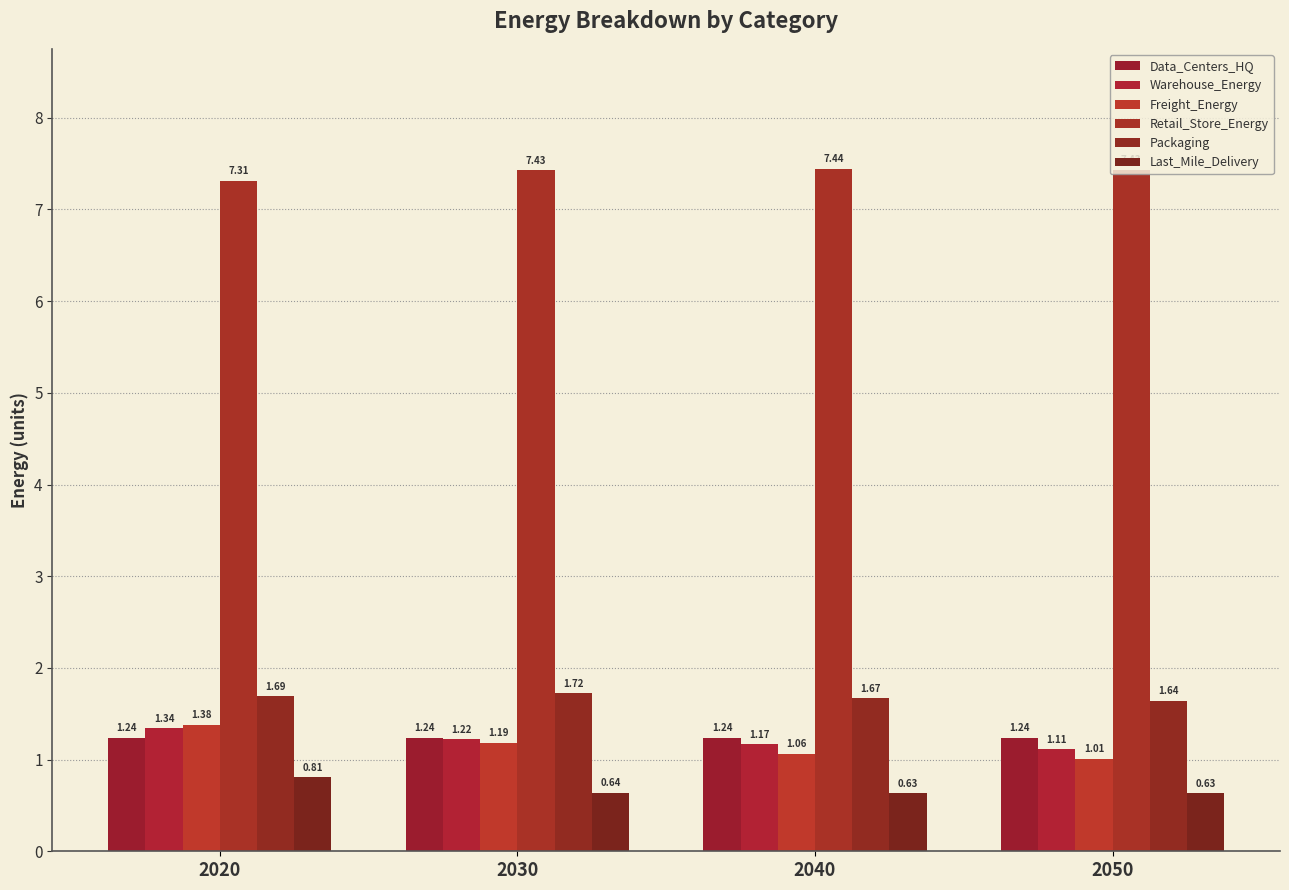

Is the value of Warehouse_Energy at 2030 greater than the value of Retail_Store_Energy at 2030?

No